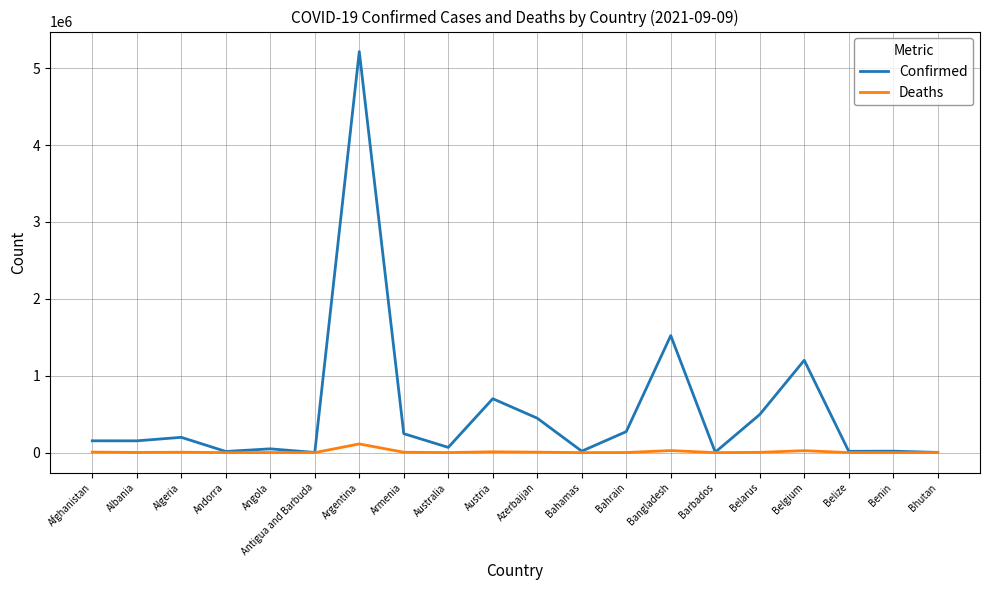

What is the sum of the Deaths values at Bahrain and Andorra?

1518